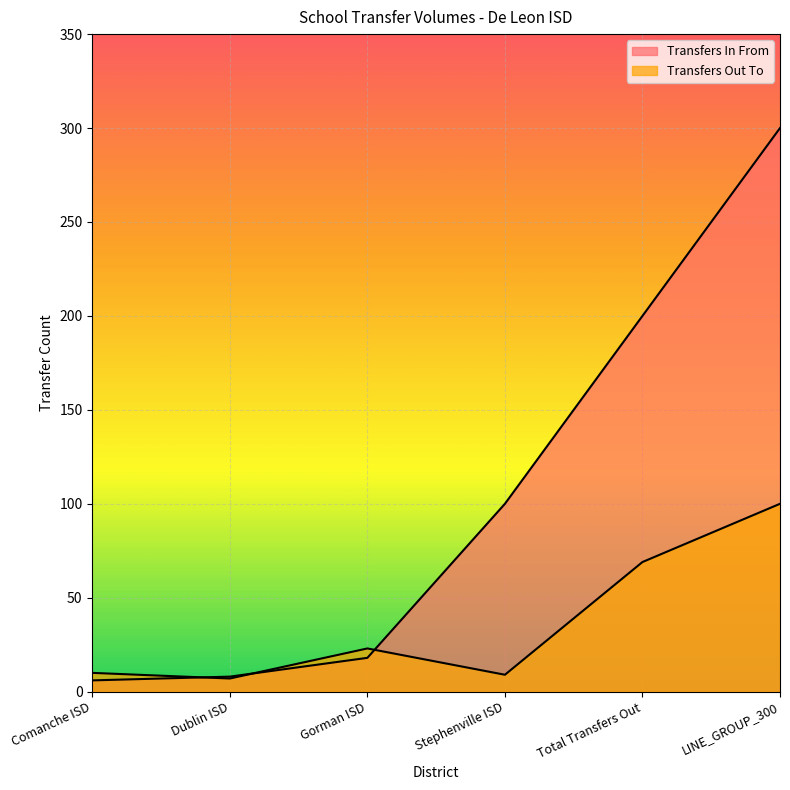

What is the difference between the Transfers Out To values at Stephenville ISD and Comanche ISD?

1